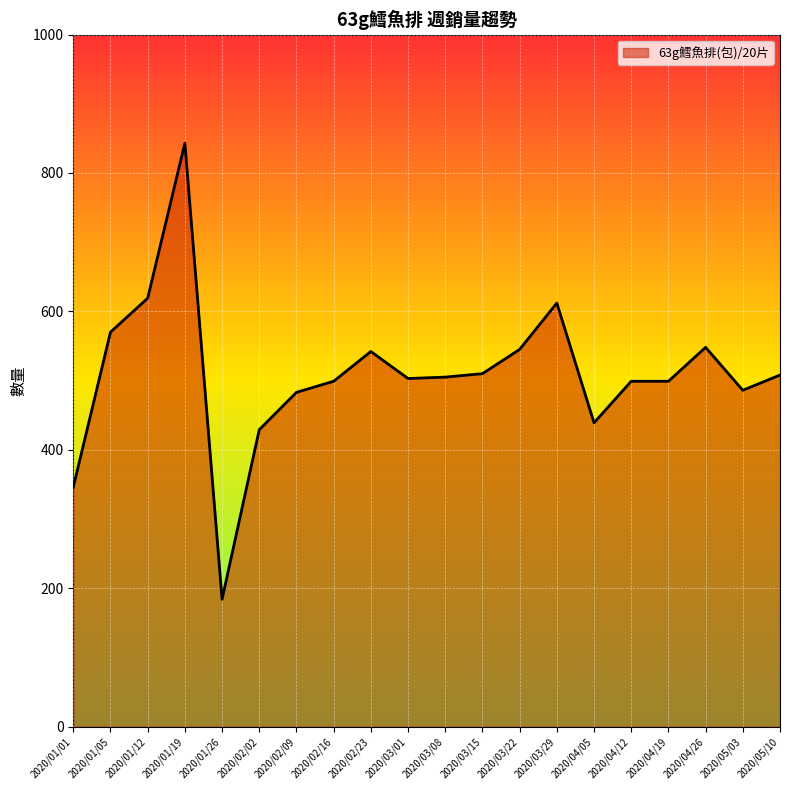

What is the difference between the second highest and second lowest values?

273